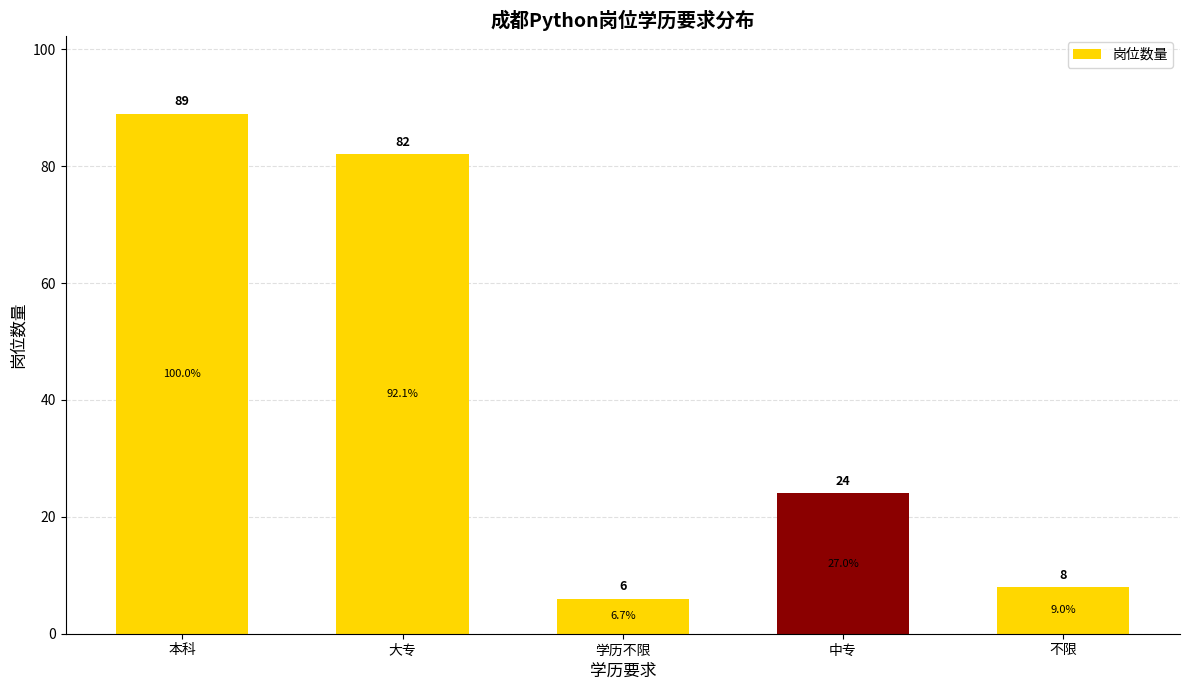

Rank the categories by value from highest to lowest.

本科, 大专, 中专, 不限, 学历不限